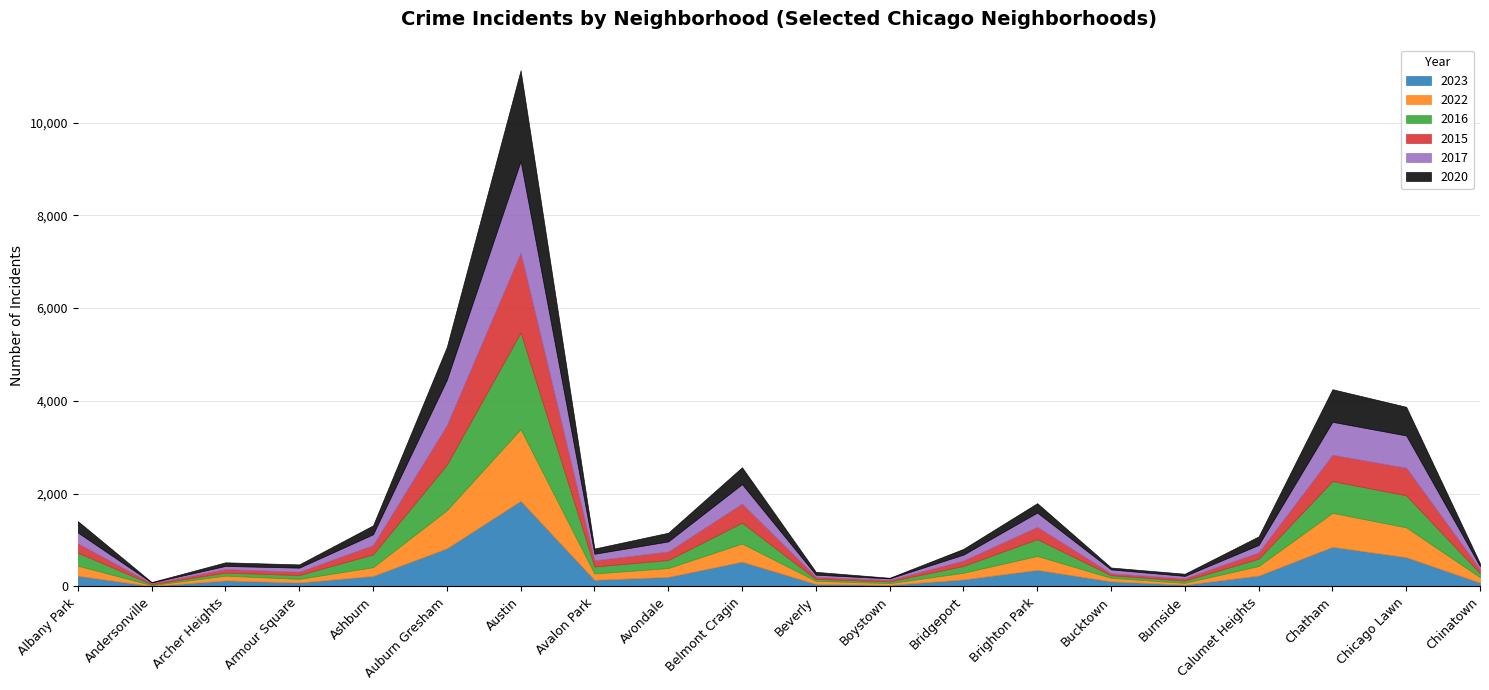

What is the sum of the 2020 values at Belmont Cragin and Auburn Gresham?

1072